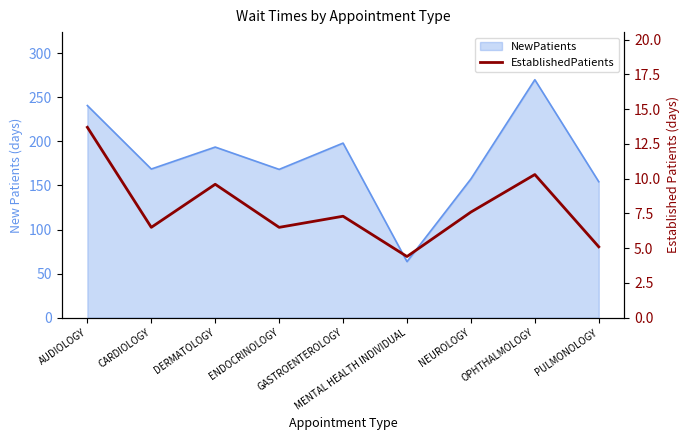

How many categories are shown in the chart?

9